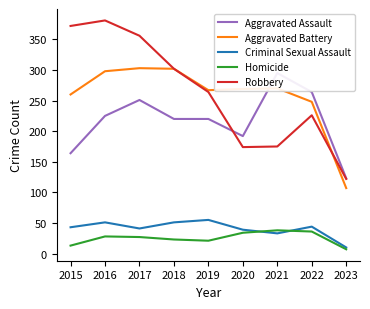

Where is Aggravated Battery nearest to the value 205?

2022